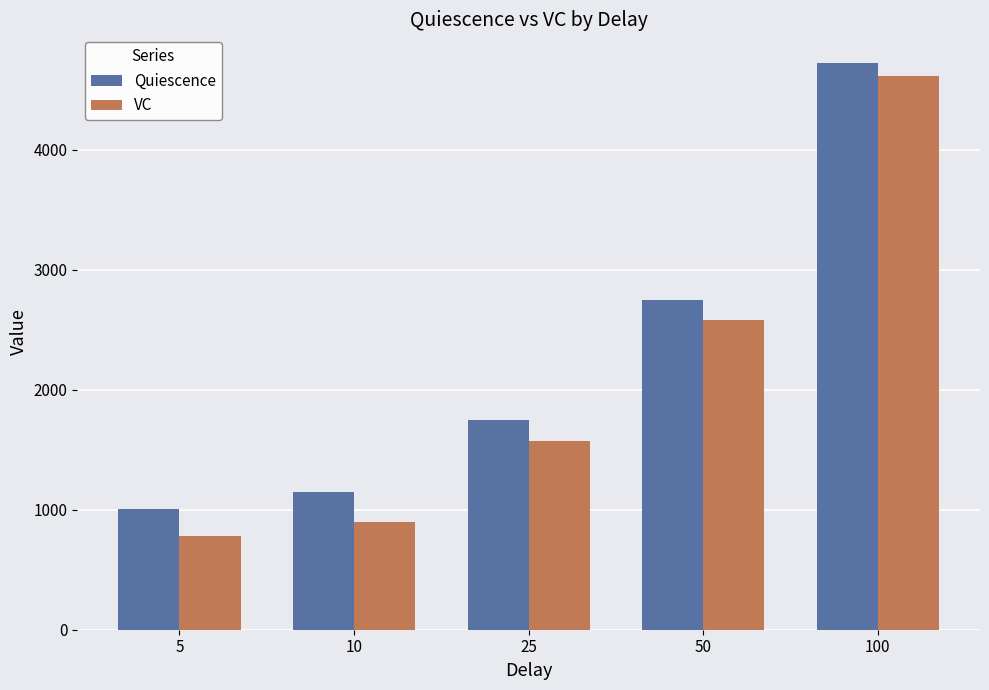

What is the maximum value shown in the chart?

4725.7